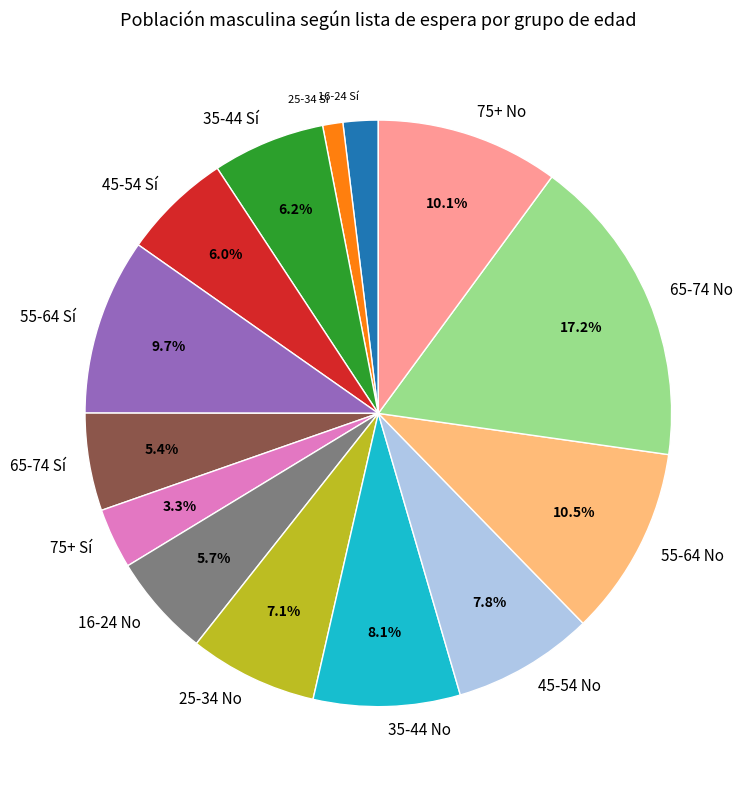

Is the sum of 65-74 Sí and 55-64 Sí greater than half?

No